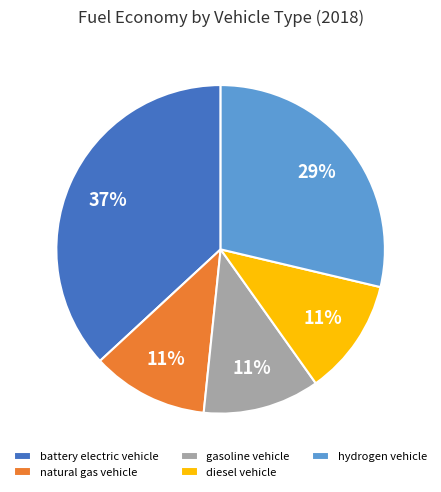

Between hydrogen vehicle and battery electric vehicle, which is larger?

battery electric vehicle